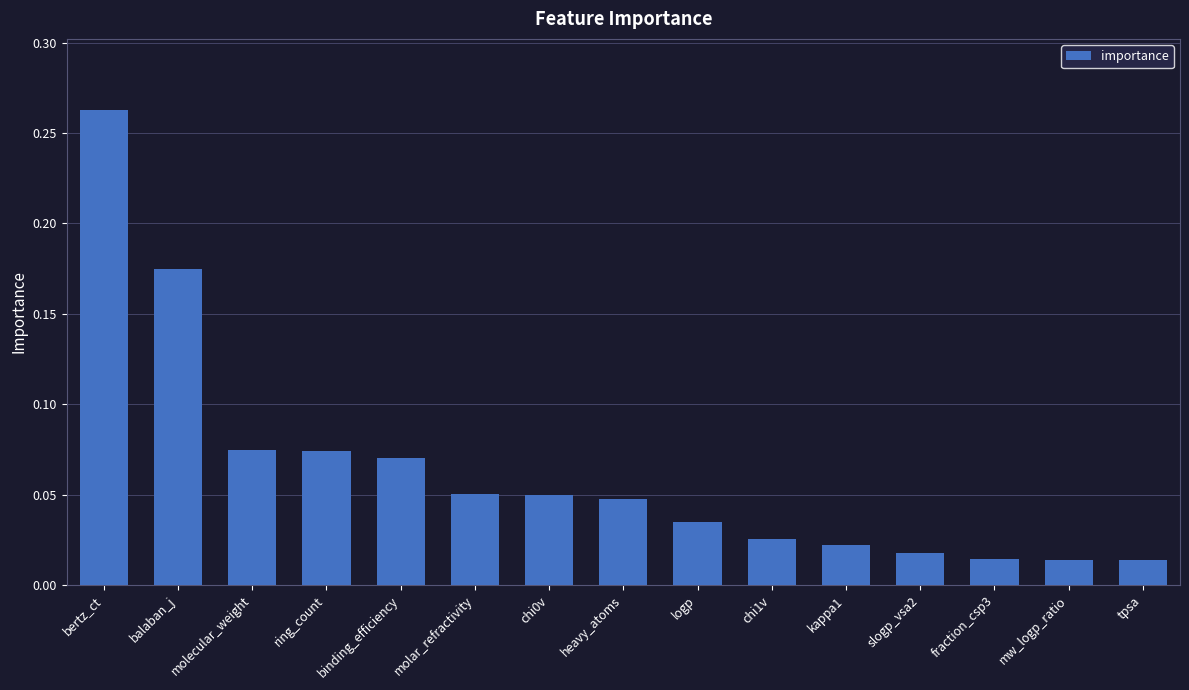

Are the bars horizontal?

No